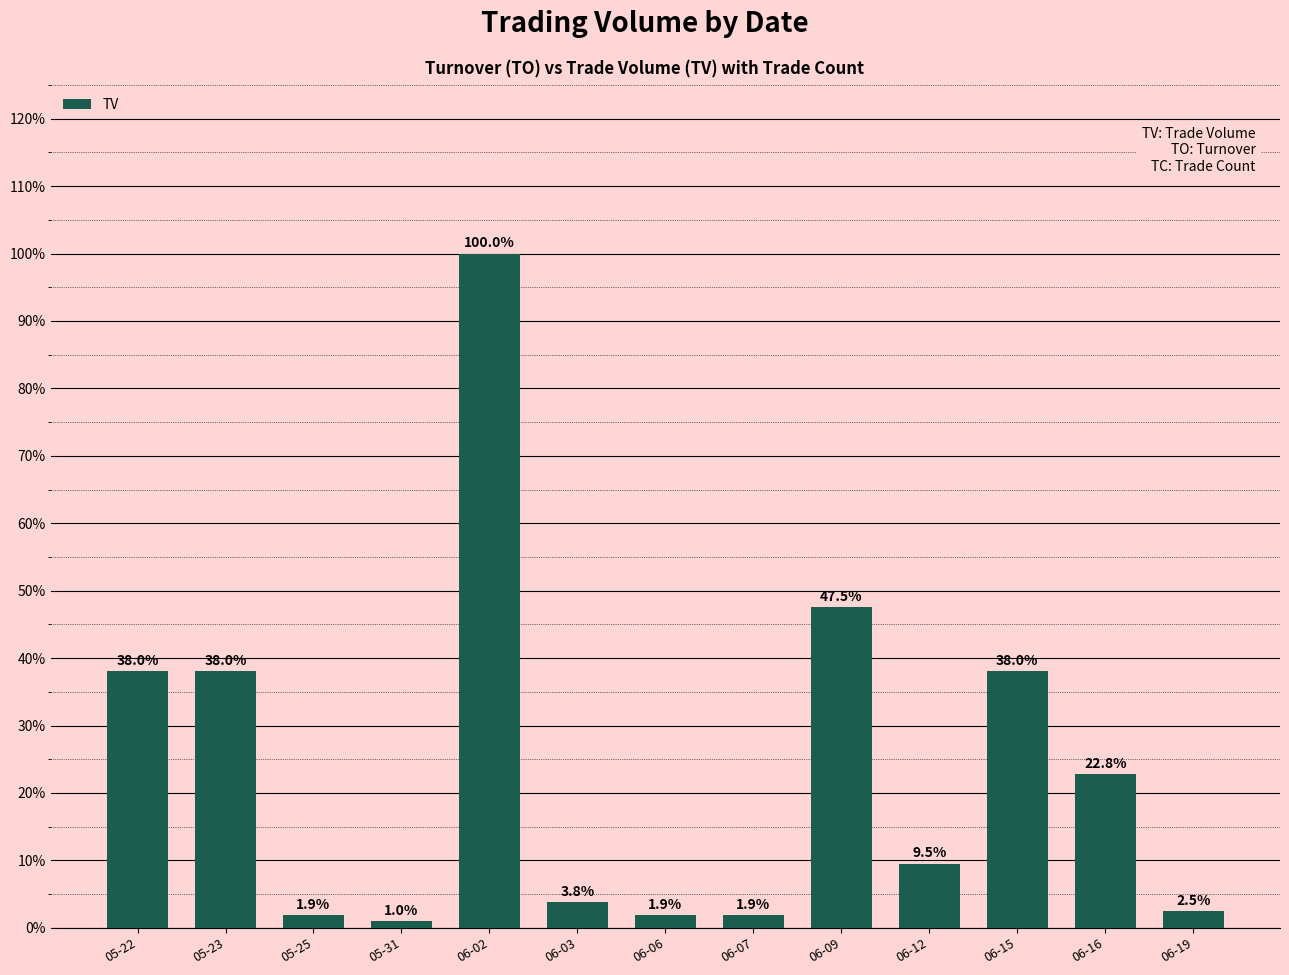

What is the difference between the values at 05-23 and 06-12?

0.3